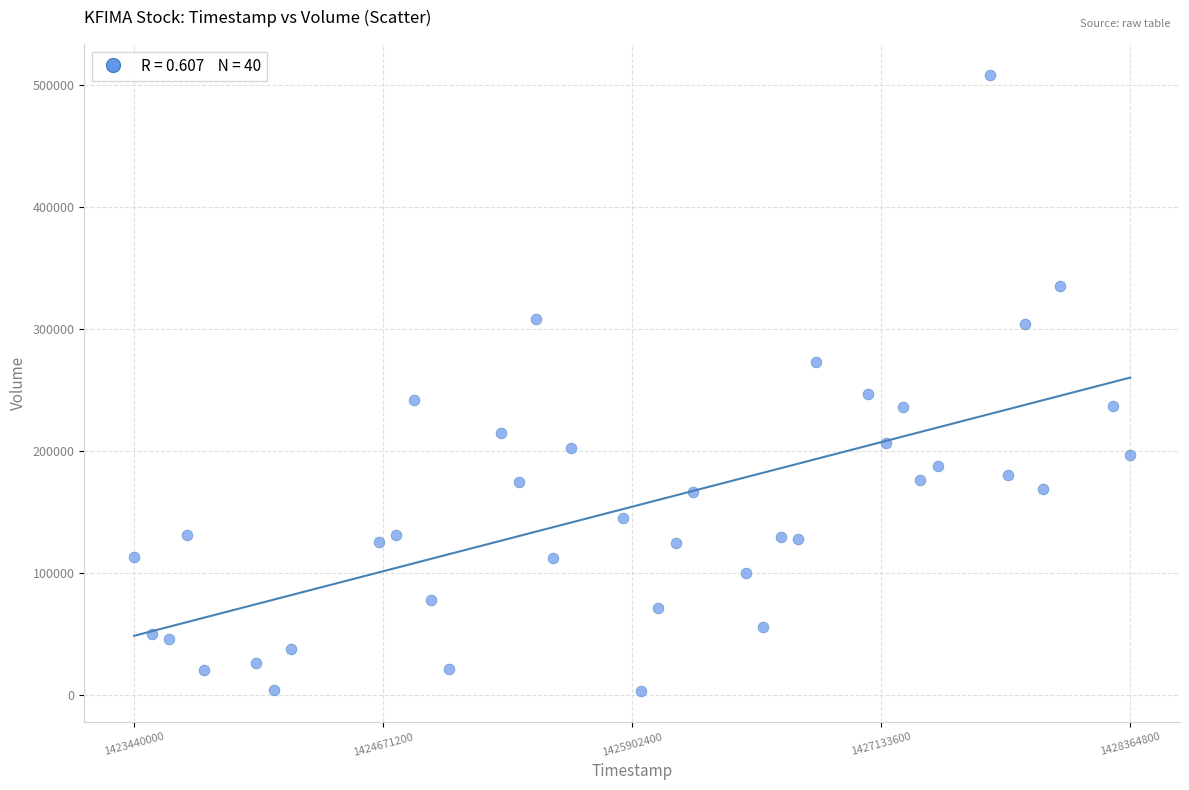

What is the range of Y values (max minus min)?

504700